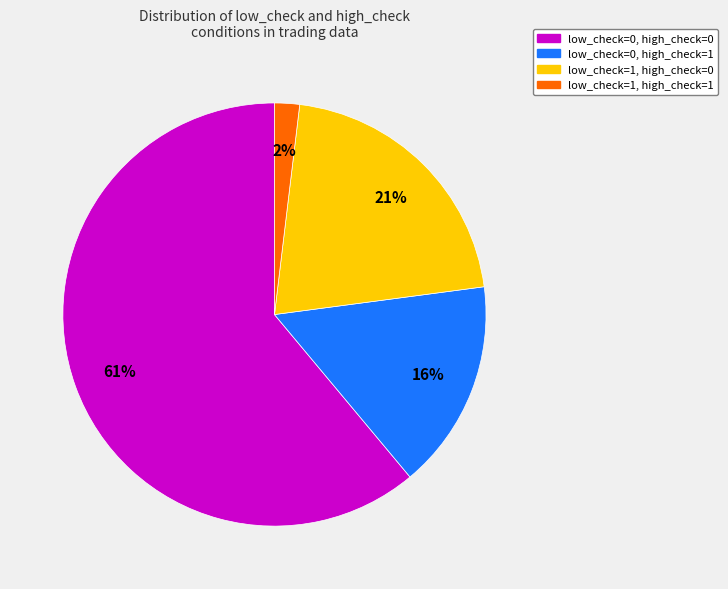

Does low_check=0, high_check=0 account for over 50% of the chart?

Yes